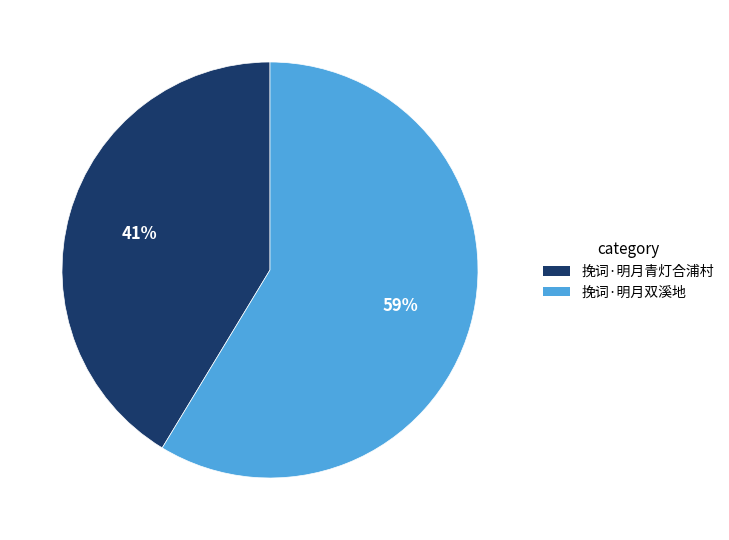

Does any single category account for the majority?

Yes